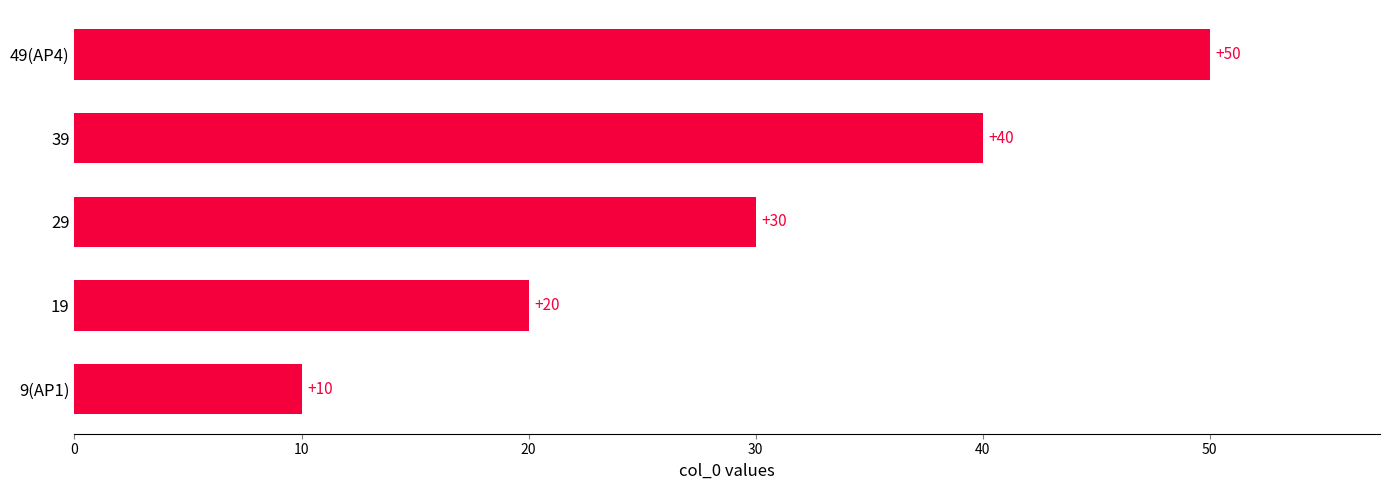

How many bars are there in total?

5